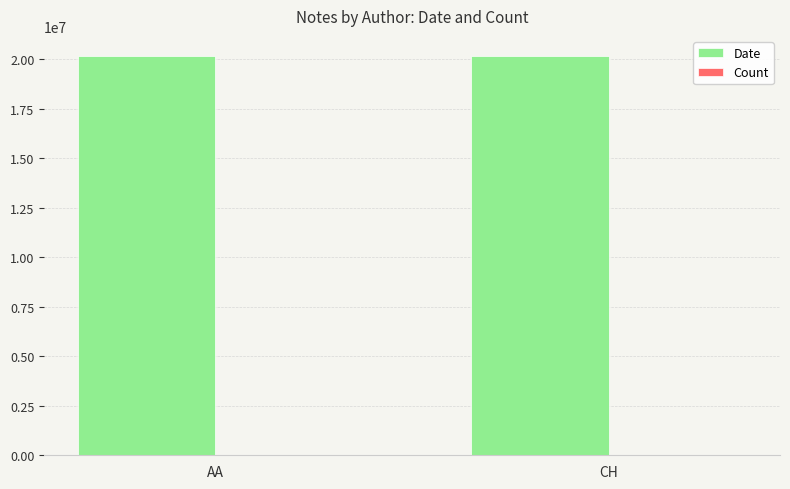

What is the highest value of the Date series?

20181211